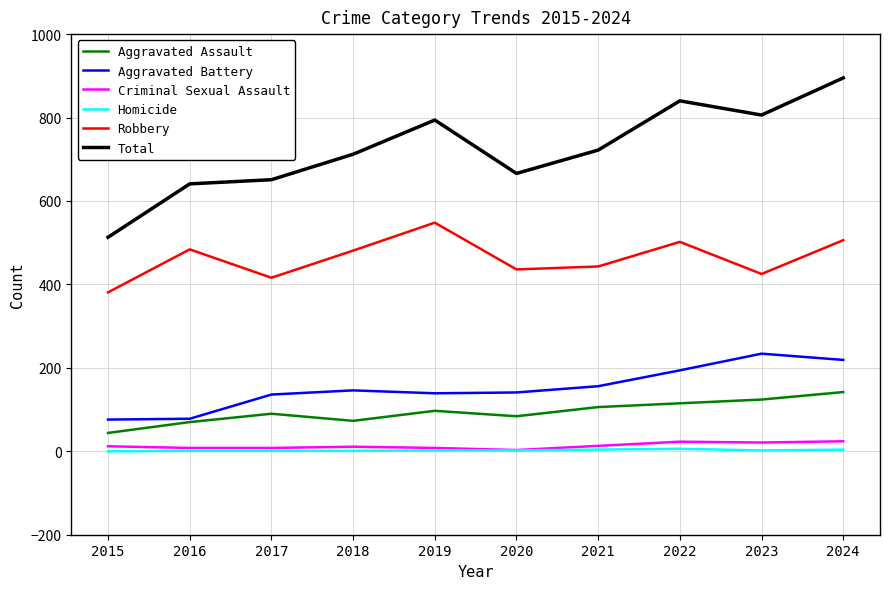

Which series changed the most between 2015 and 2016?

Total